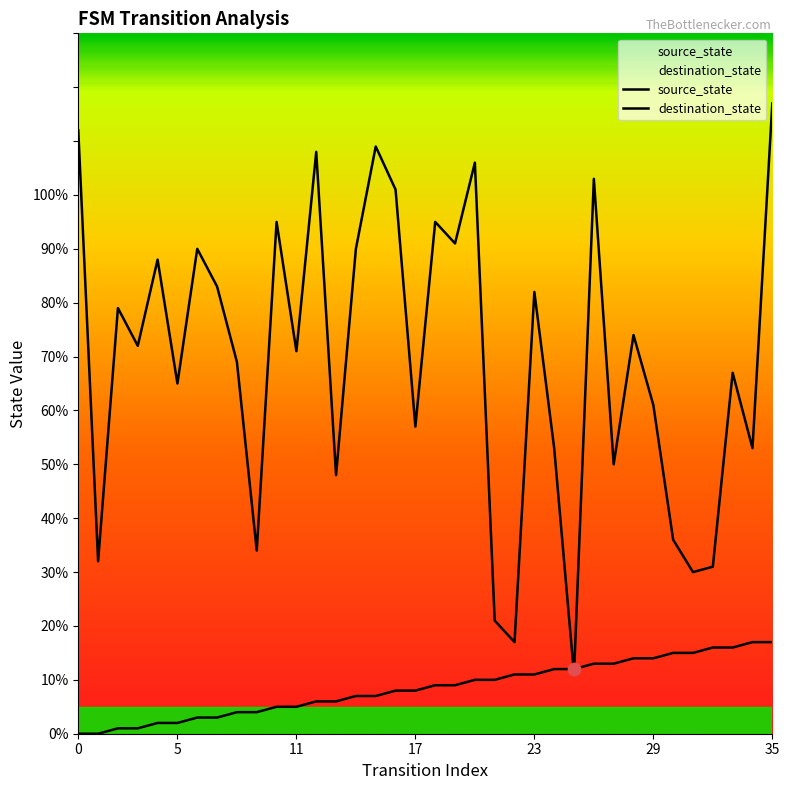

What is the total value across all series at 19?

100